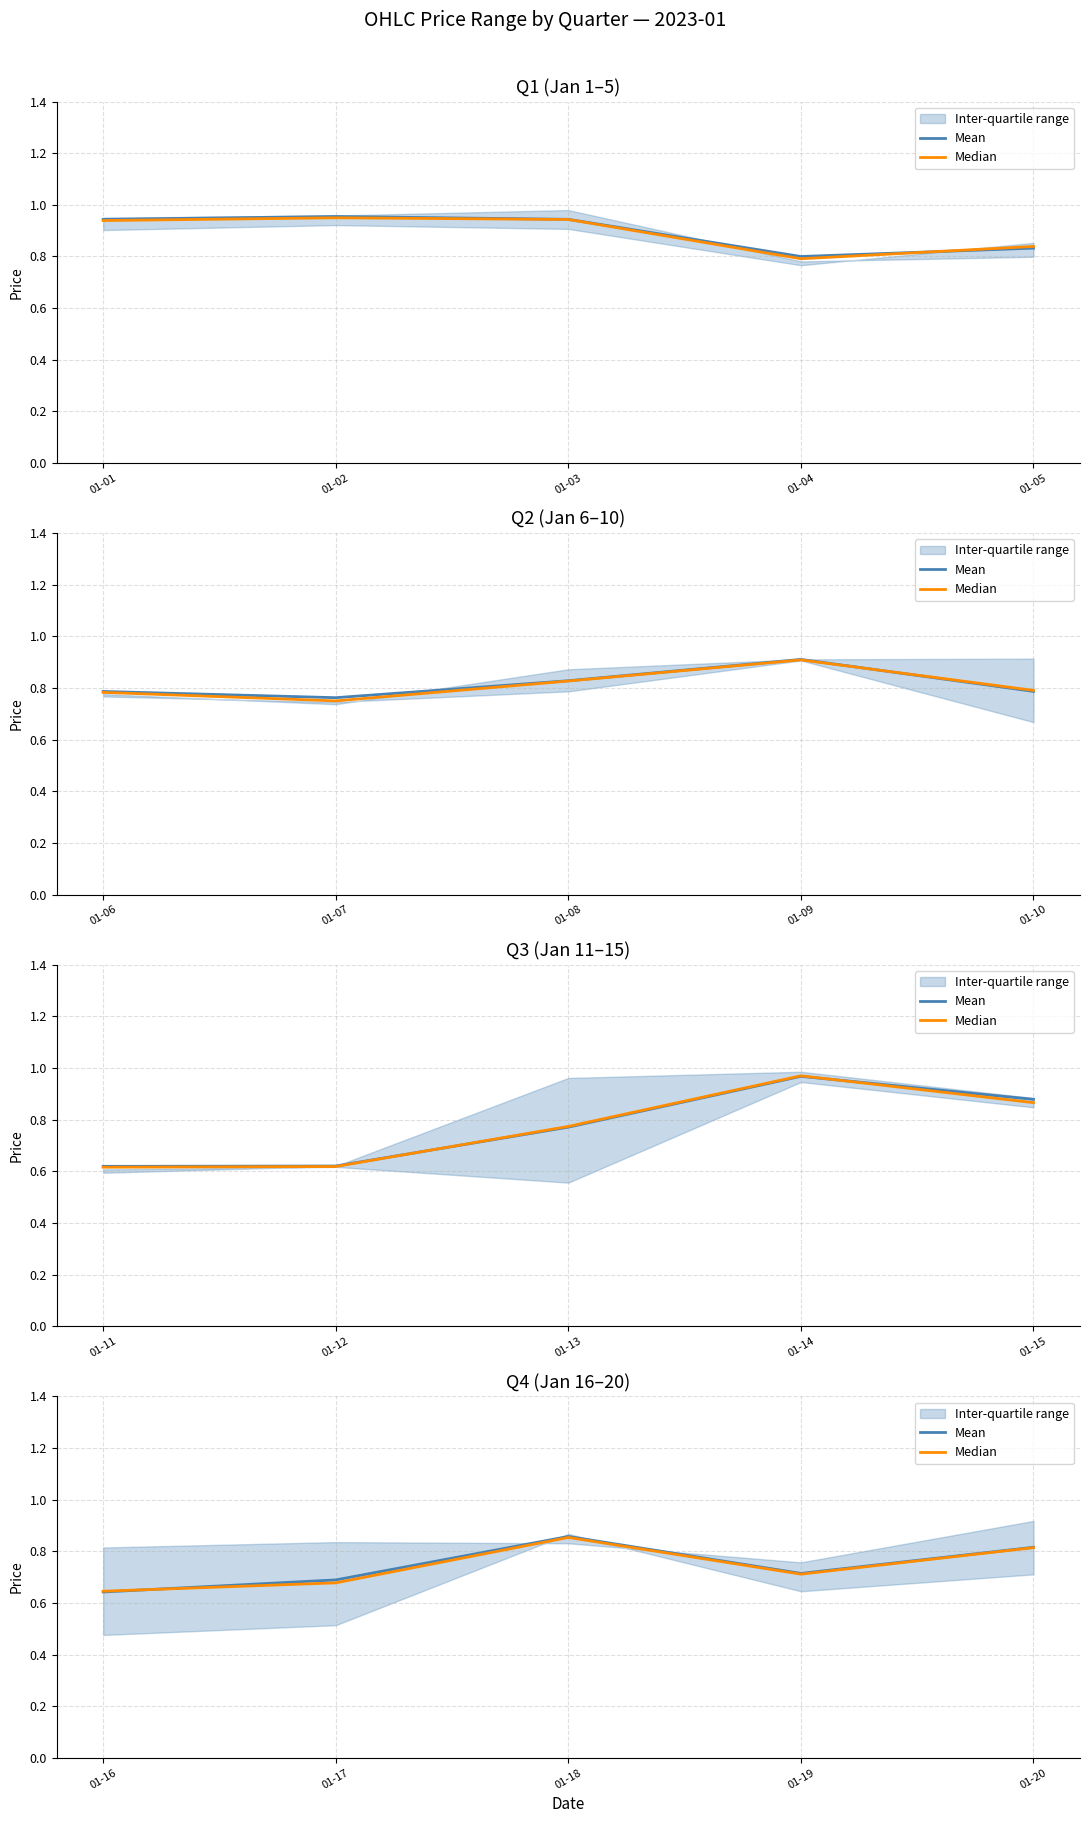

At which category does Mean reach its first local valley?

01-19